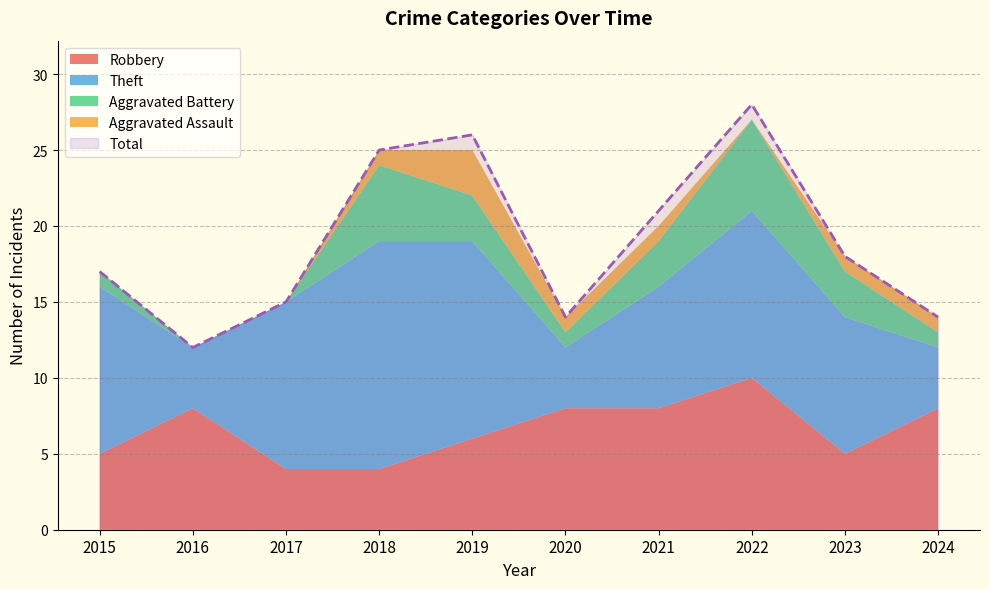

The value of Aggravated Assault at 2023 is 2. True or false?

False